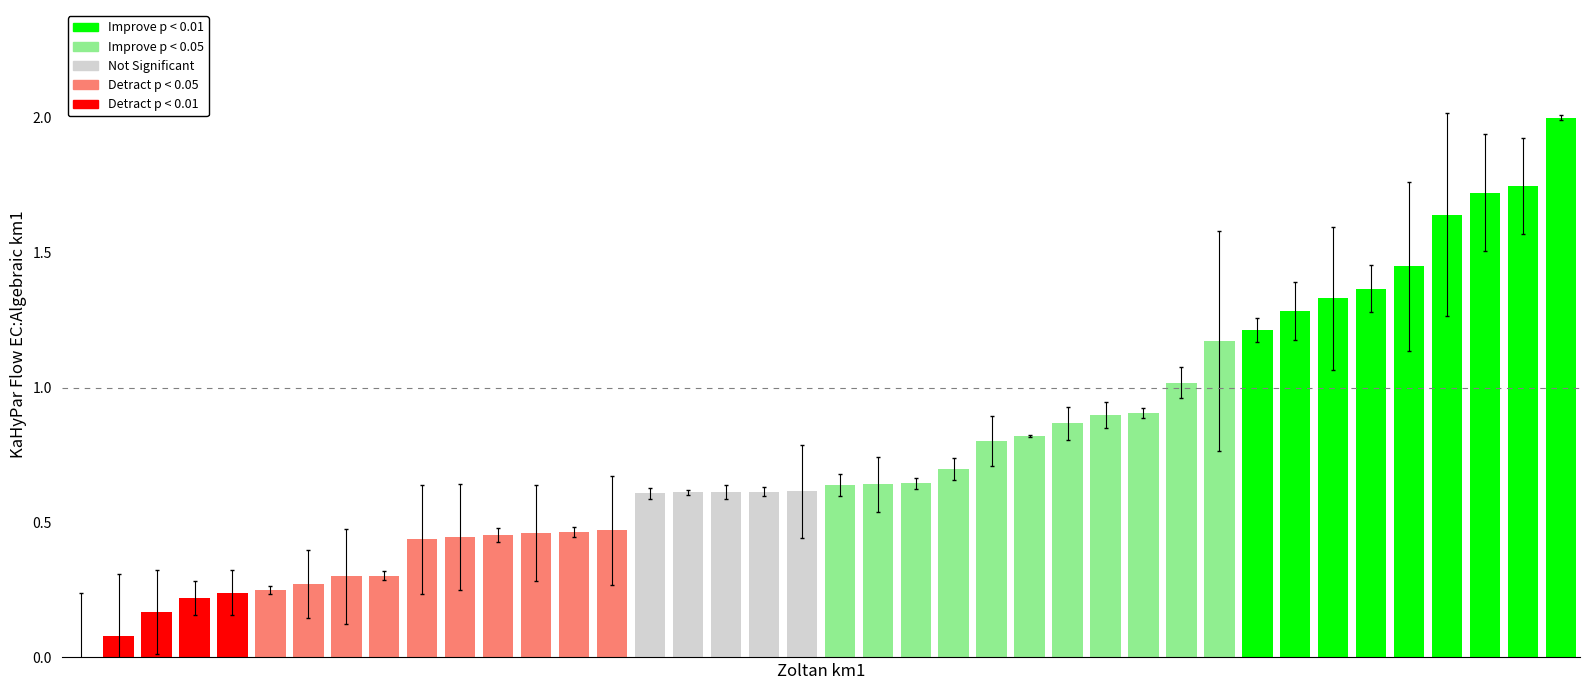

What is the sum of all values?

30.5